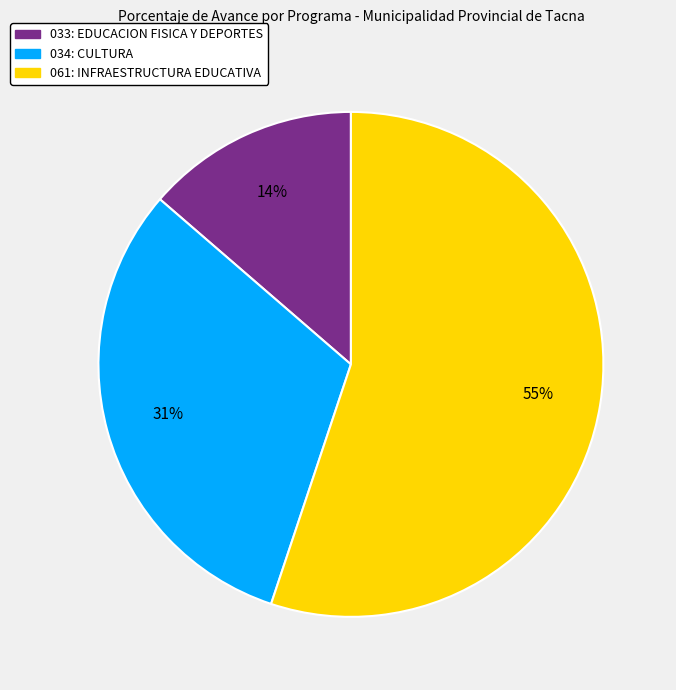

How many slices are in this pie chart?

3